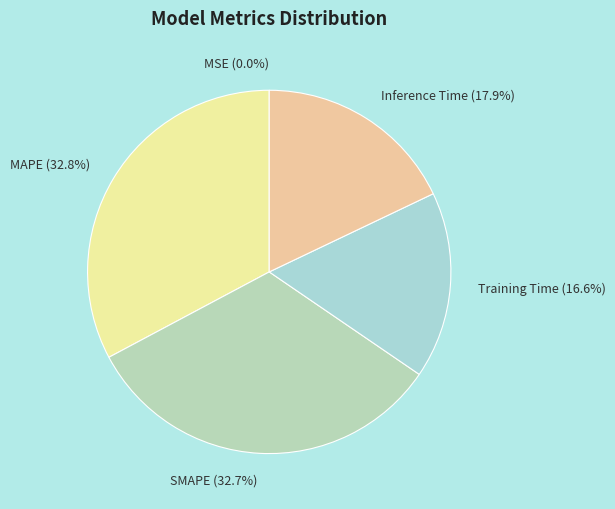

Is there a majority slice in this chart?

No